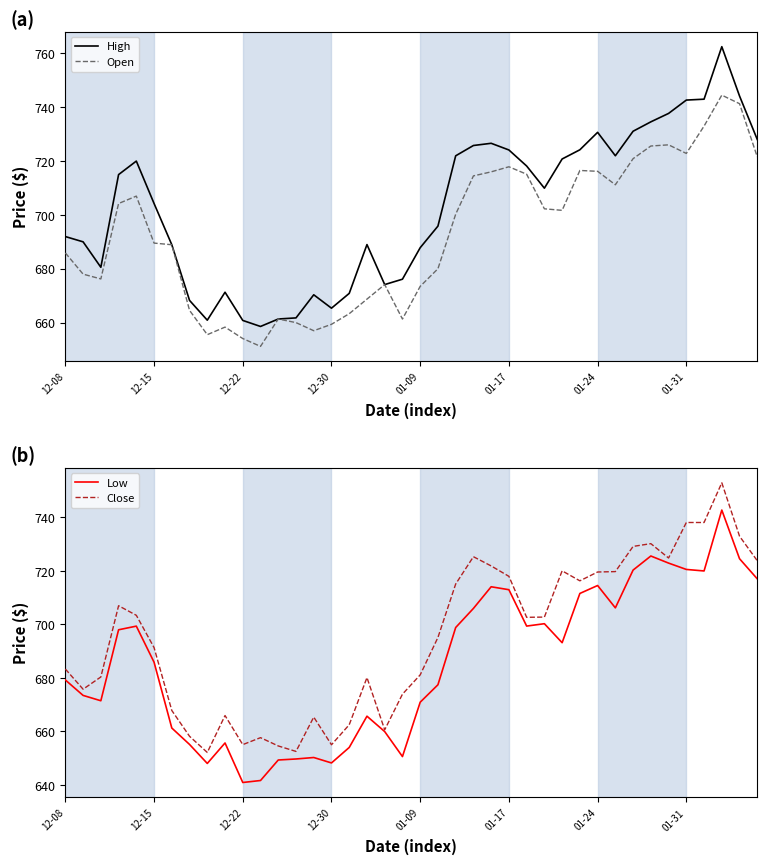

Which has a higher value, 23 or 39?

39